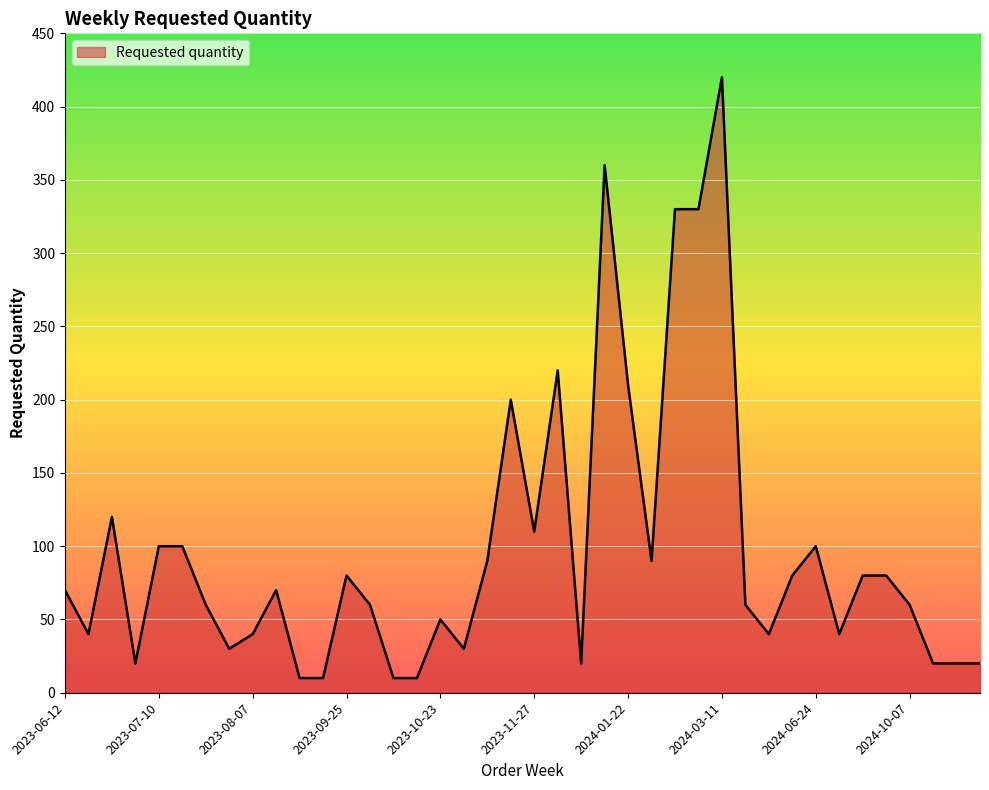

Reading left to right, extract all data points from this chart.

70	40	120	20	100	100	60	30	40	70	10	10	80	60	10	10	50	30	90	200	110	220	20	360	210	90	330	330	420	60	40	80	100	40	80	80	60	20	20	20